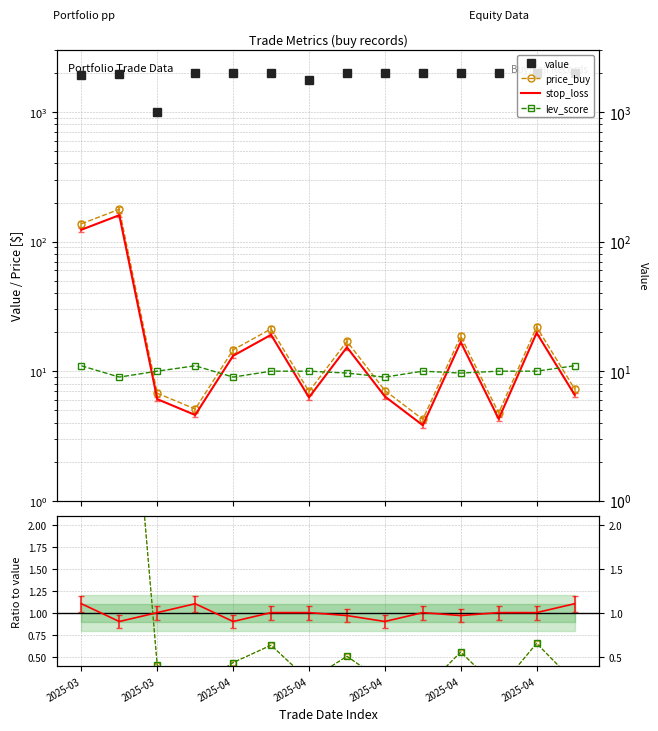

What are all the series names shown in the legend?

value, price_buy, stop_loss, lev_score